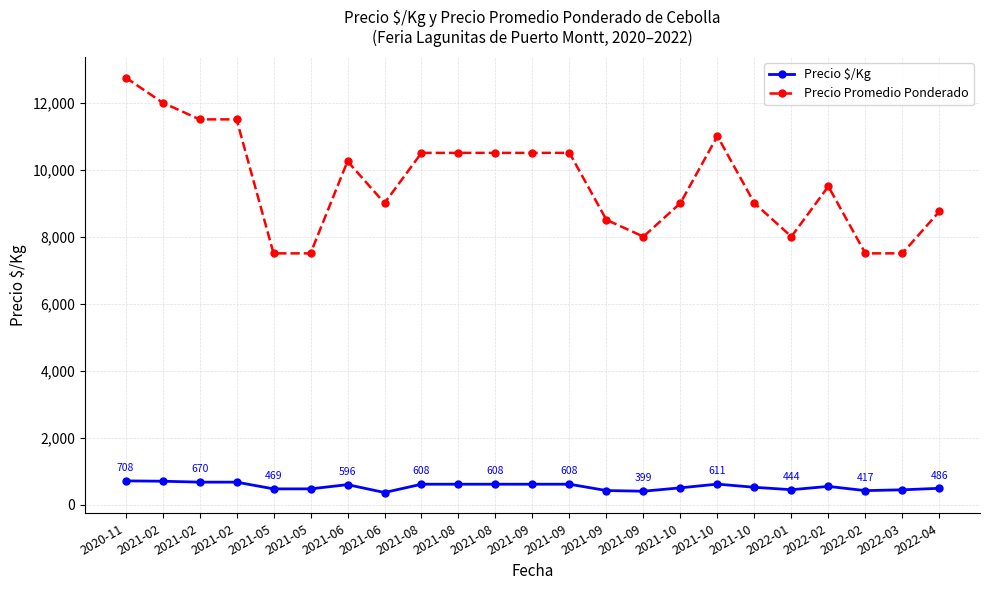

How many interior local peaks does the Precio Promedio Ponderado series have?

3